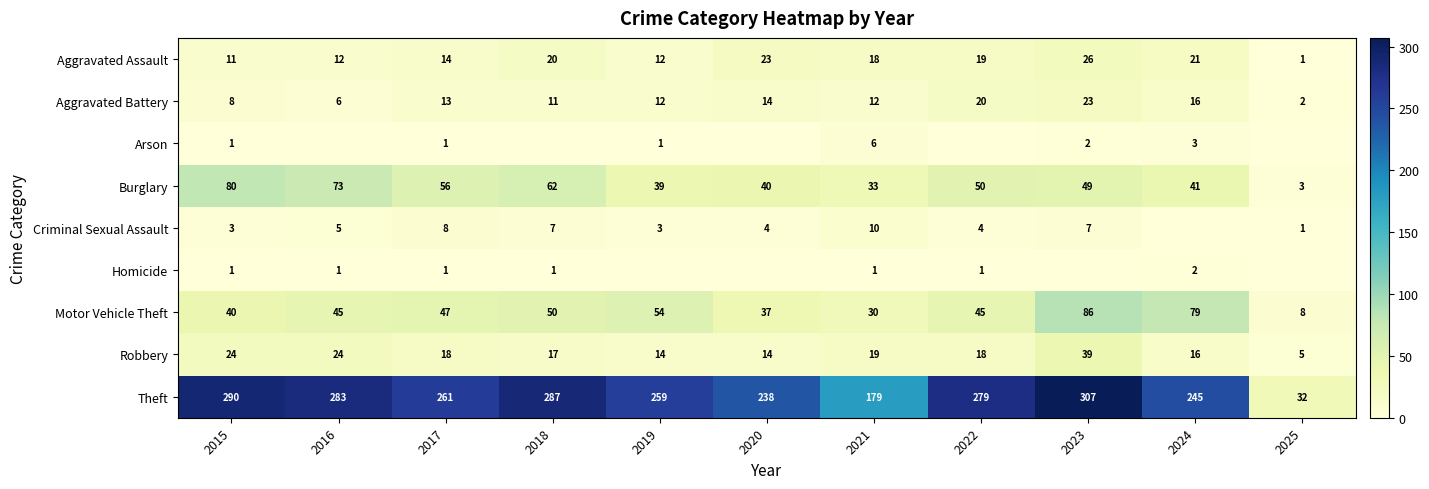

What is the total value across all series at 2023?

539